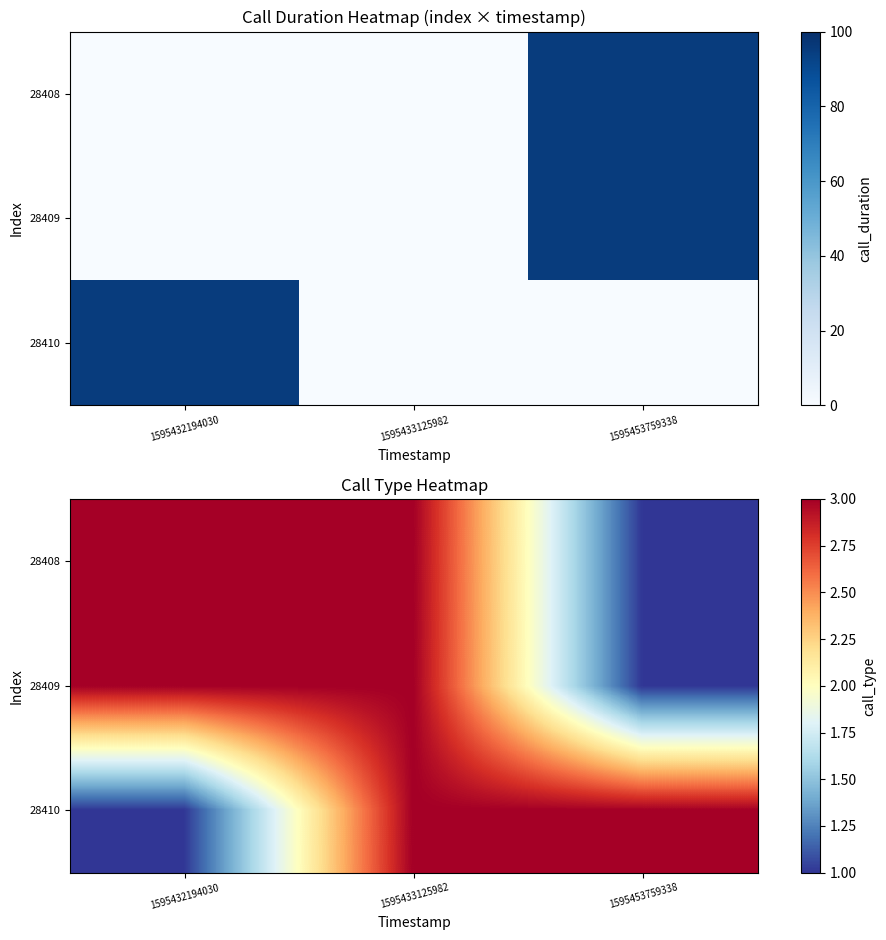

List the series in order of their peak value, lowest first.

28408, 28409, 28410